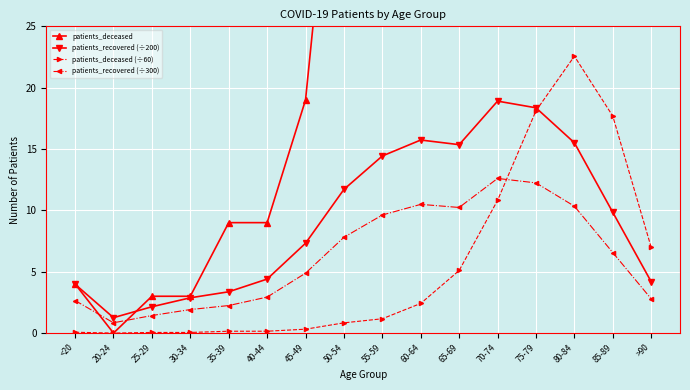

The value of patients_deceased at 75-79 is 1725.5. True or false?

False